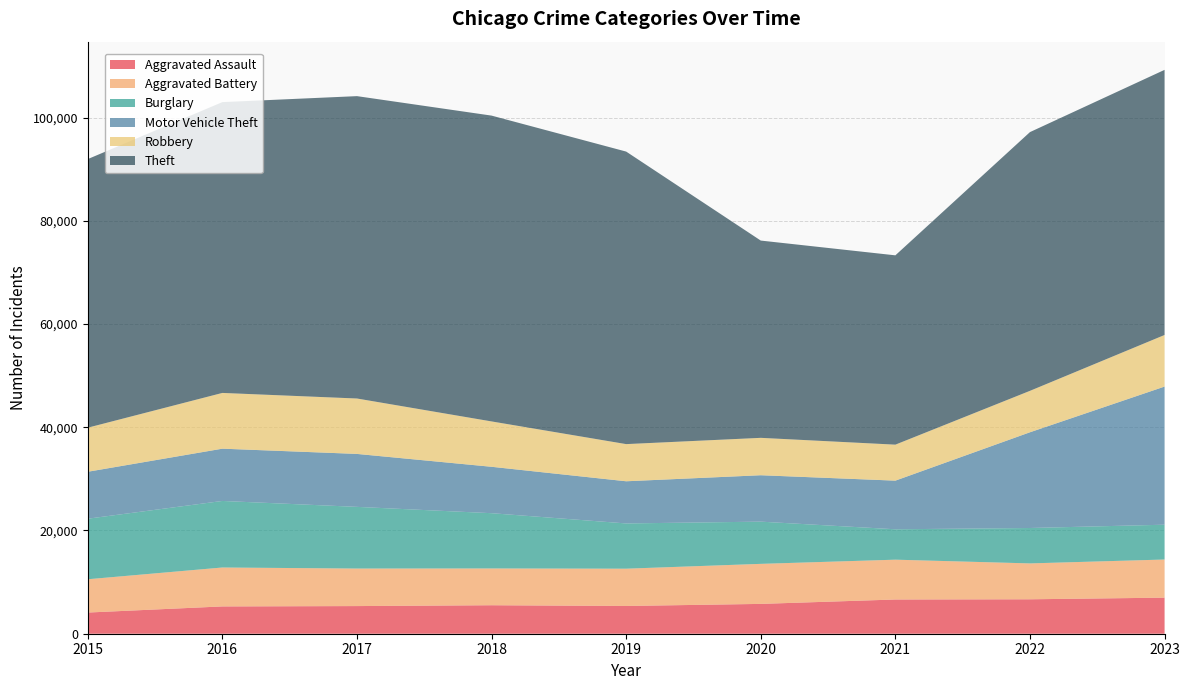

Reading left to right, extract all data points from this chart.

Aggravated Assault: 2015=4104	2016=5289	2017=5357	2018=5519	2019=5377	2020=5779	2021=6631	2022=6671	2023=6989
Aggravated Battery: 2015=6450	2016=7543	2017=7271	2018=7127	2019=7224	2020=7757	2021=7715	2022=6953	2023=7388
Burglary: 2015=11730	2016=12892	2017=11949	2018=10705	2019=8765	2020=8178	2021=5889	2022=6859	2023=6744
Motor Vehicle Theft: 2015=9096	2016=10128	2017=10259	2018=8992	2019=8171	2020=8993	2021=9424	2022=18548	2023=26764
Robbery: 2015=8539	2016=10801	2017=10736	2018=8788	2019=7199	2020=7243	2021=6972	2022=8027	2023=9995
Theft: 2015=52038	2016=56342	2017=58583	2018=59251	2019=56676	2020=38221	2021=36679	2022=50129	2023=51365